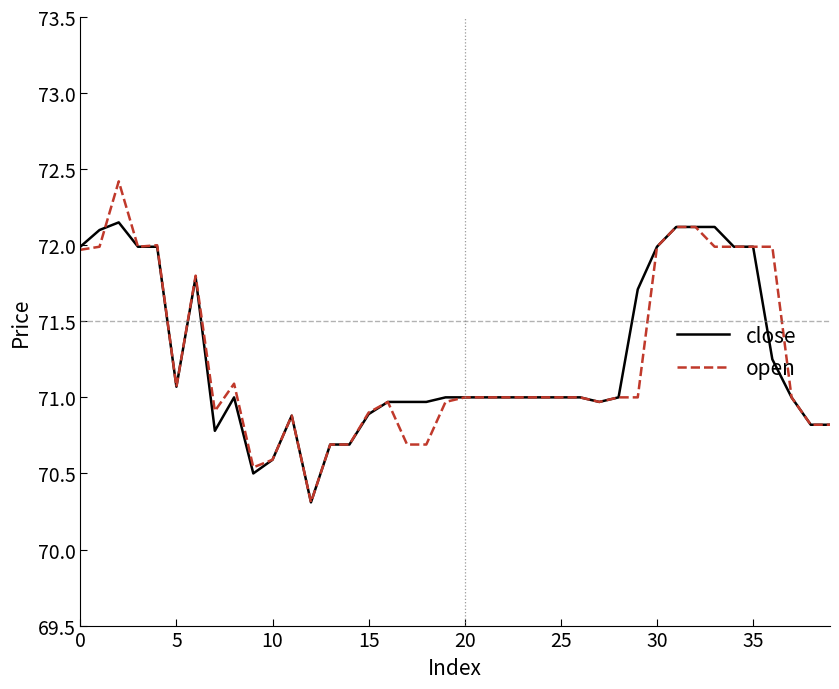

How many lines are shown in the chart?

2